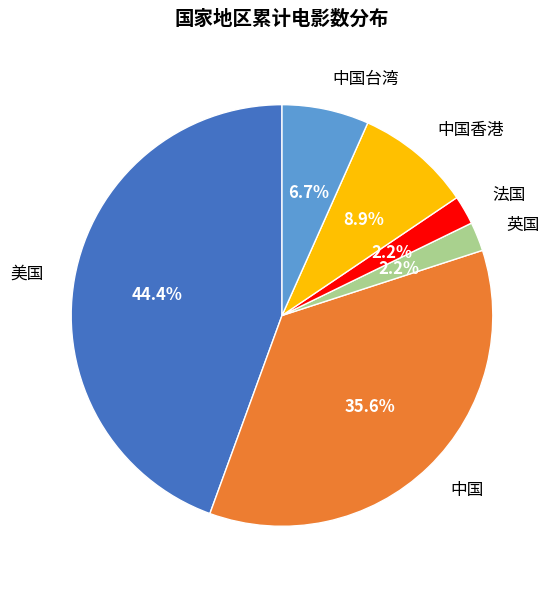

How many slices are in this pie chart?

6